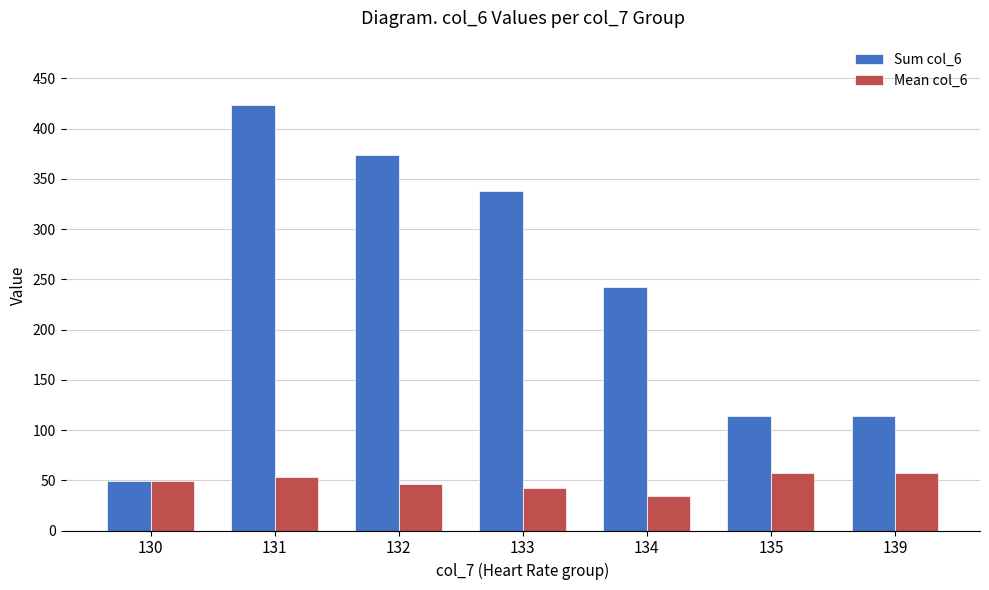

Is it true that Sum col_6 equals 48.8 at 130?

True